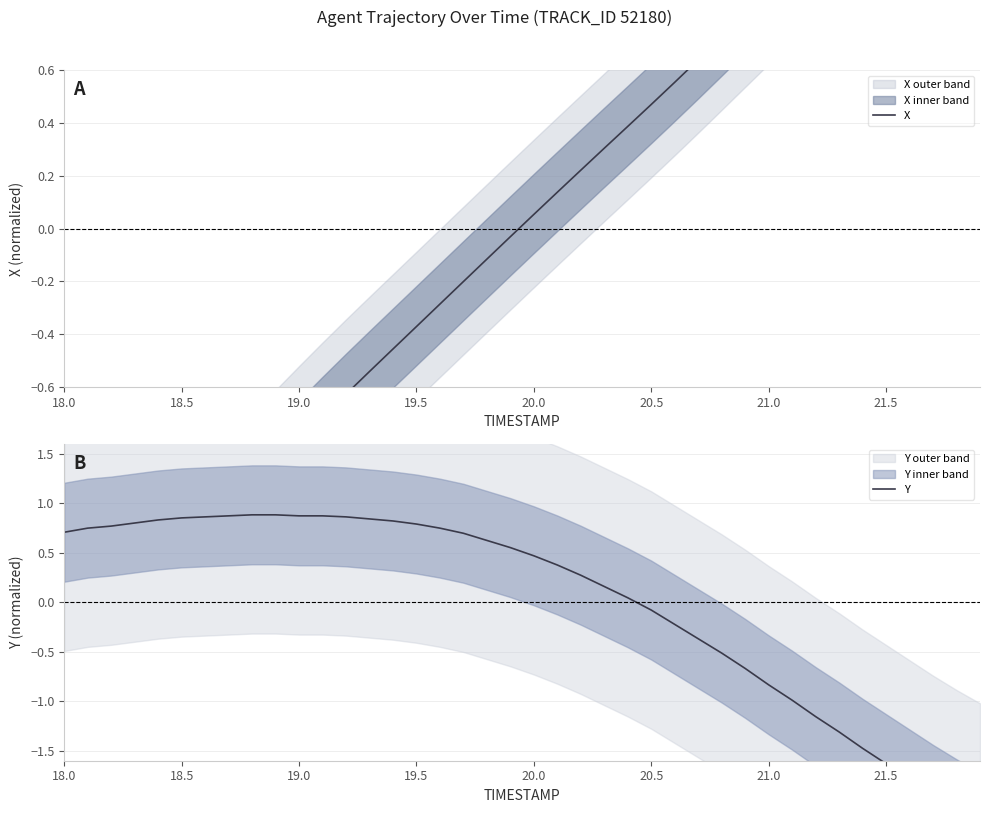

What is the difference between the maximum and minimum values in the Y series?

3.1